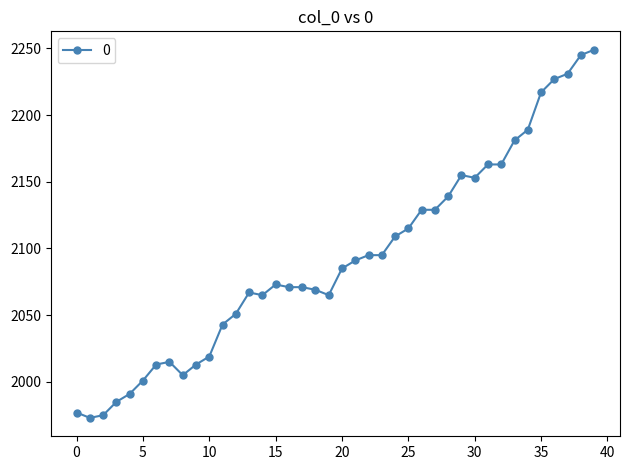

What is the minimum value shown in the chart?

1973